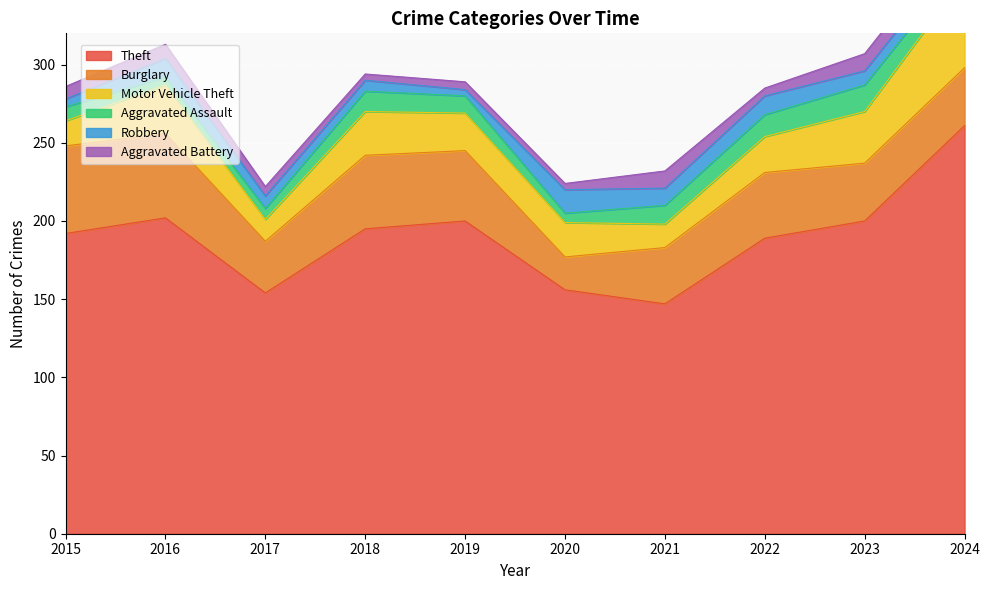

What is the minimum value for Aggravated Assault?

5